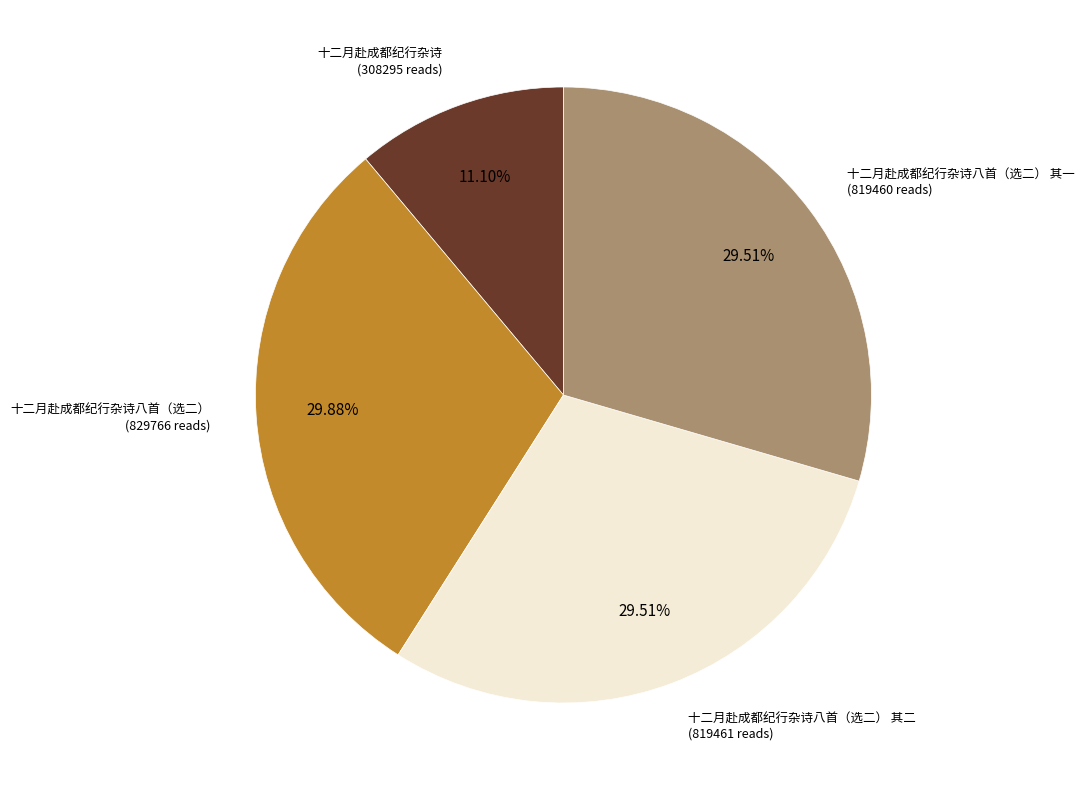

Is there a majority slice in this chart?

No